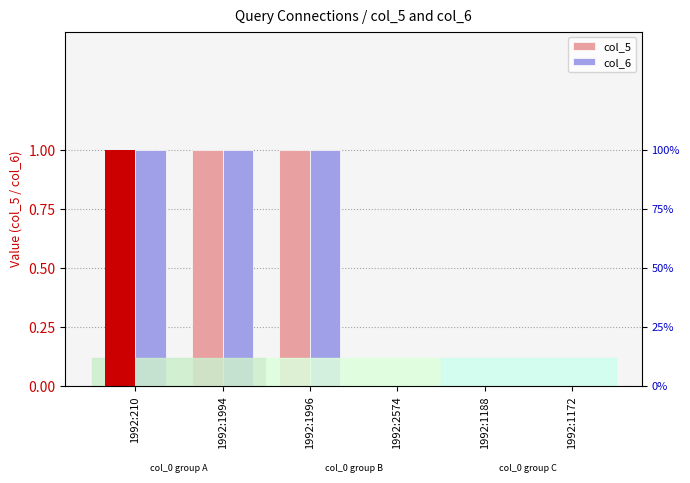

Which category has the lowest value across all series?

1992:2574